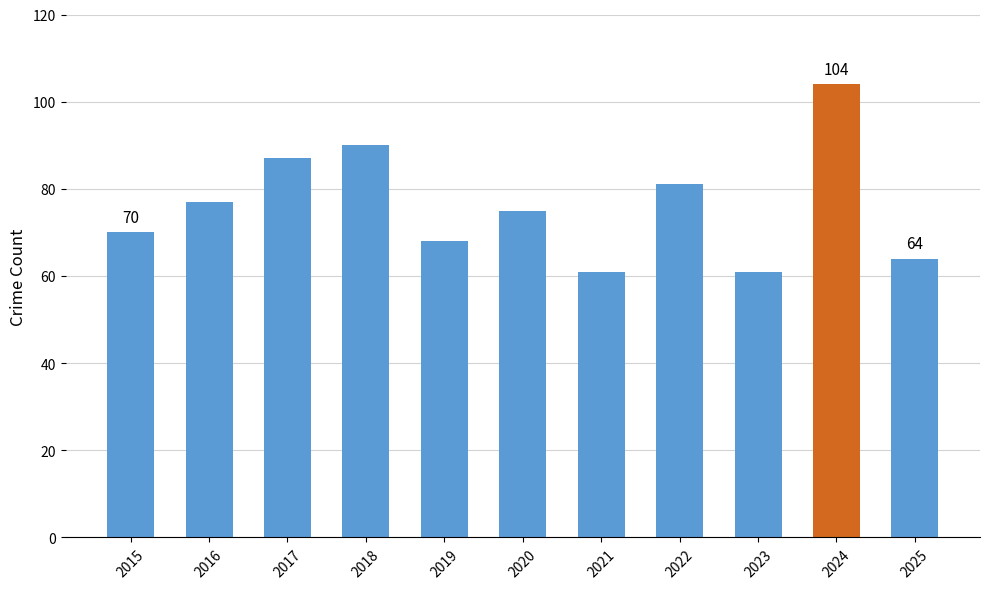

Which has a higher value, 2020 or 2021?

2020